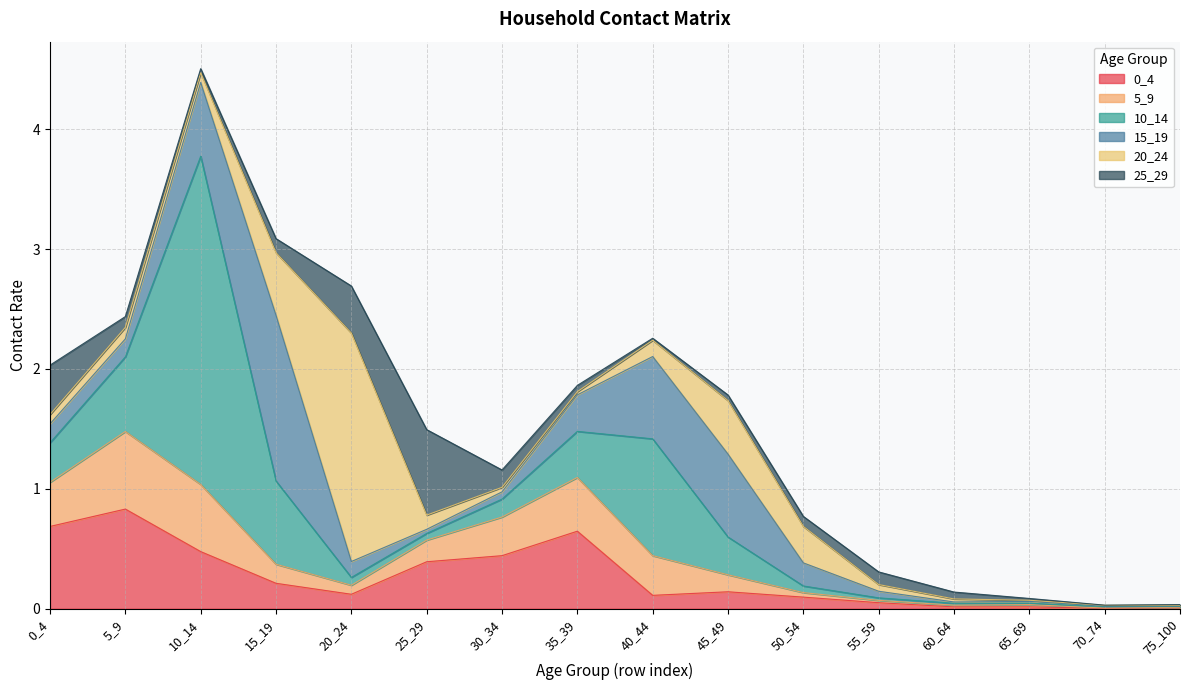

List the labels in order of 15_19 value, largest first.

15_19, 45_49, 40_44, 10_14, 35_39, 50_54, 0_4, 5_9, 20_24, 30_34, 55_59, 25_29, 65_69, 60_64, 70_74, 75_100